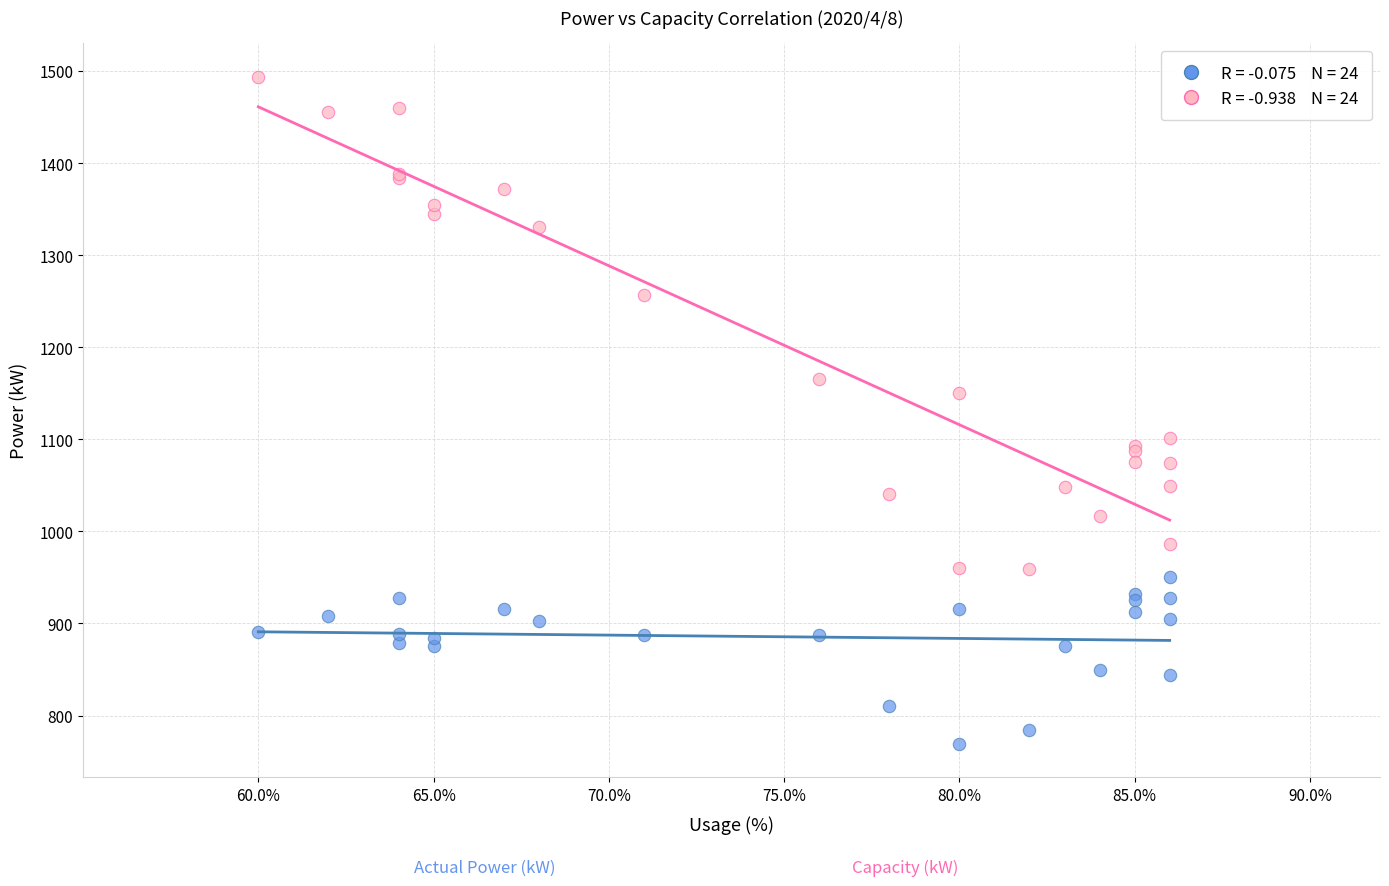

Across all series, what Y value is closest to 1131?

1150